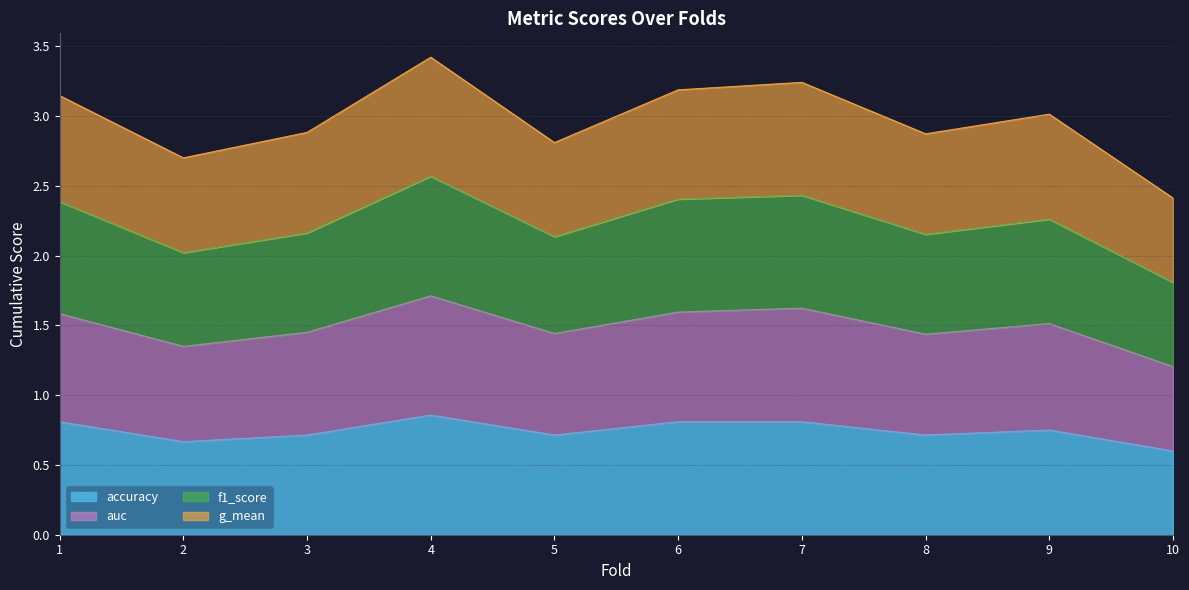

List the series in order of their overall mean, lowest first.

accuracy, auc, f1_score, g_mean